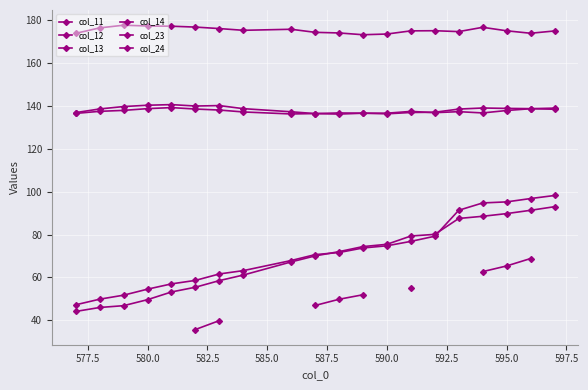

Does the chart display data point markers on the line(s)?

Yes